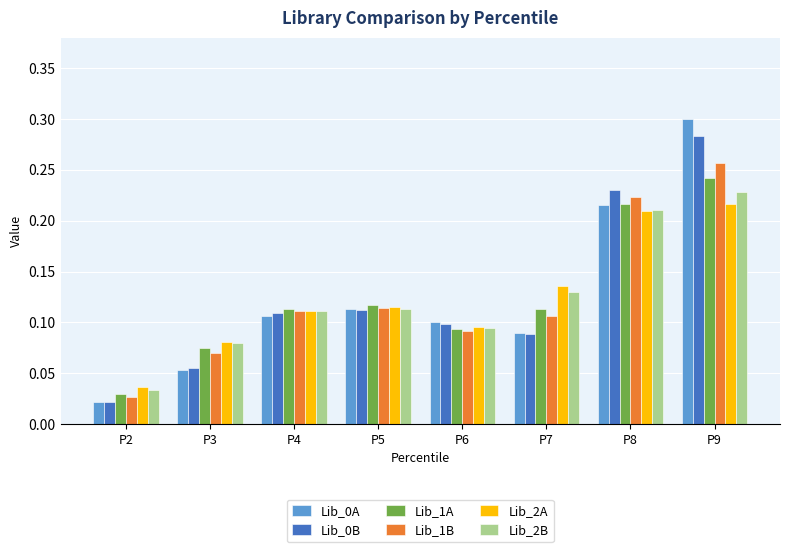

Which category has the highest value in the Lib_2B series?

P9